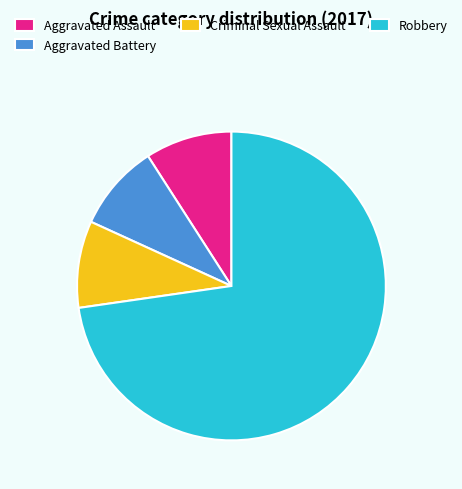

Is Criminal Sexual Assault the majority of the pie?

No